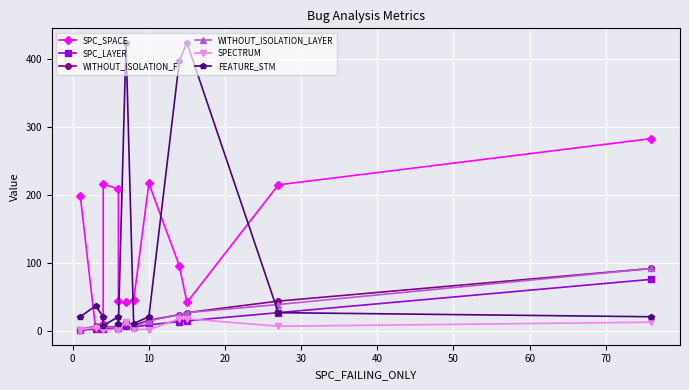

What is the difference between the second highest and minimum values in the SPC_SPACE series?

213